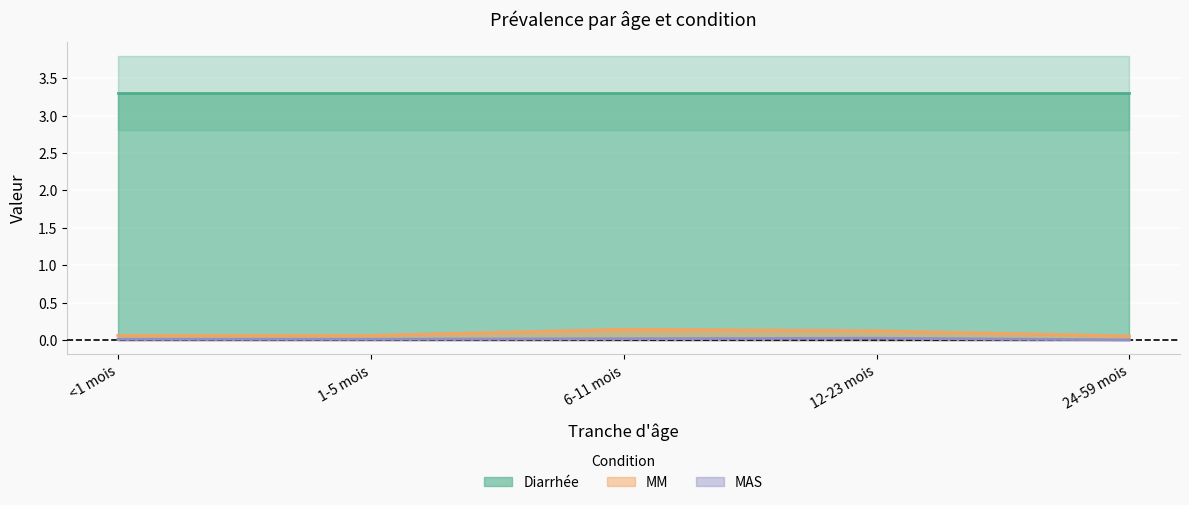

True or false: MAS and MM cross at least once.

False